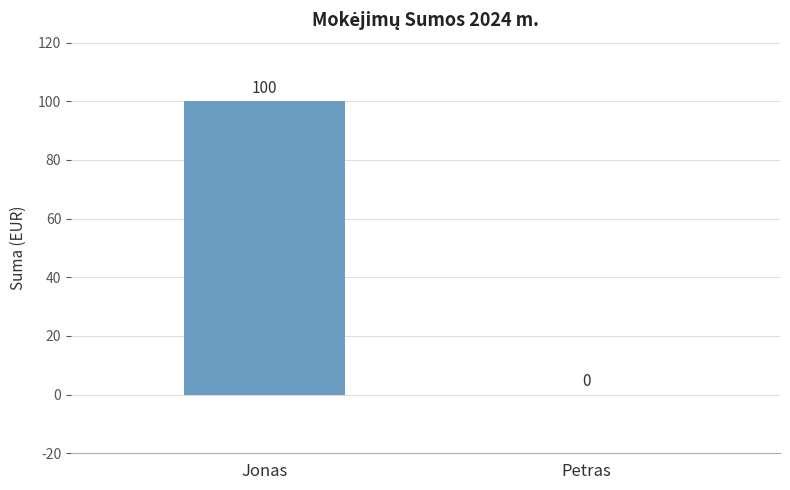

What is the sum of all values?

100